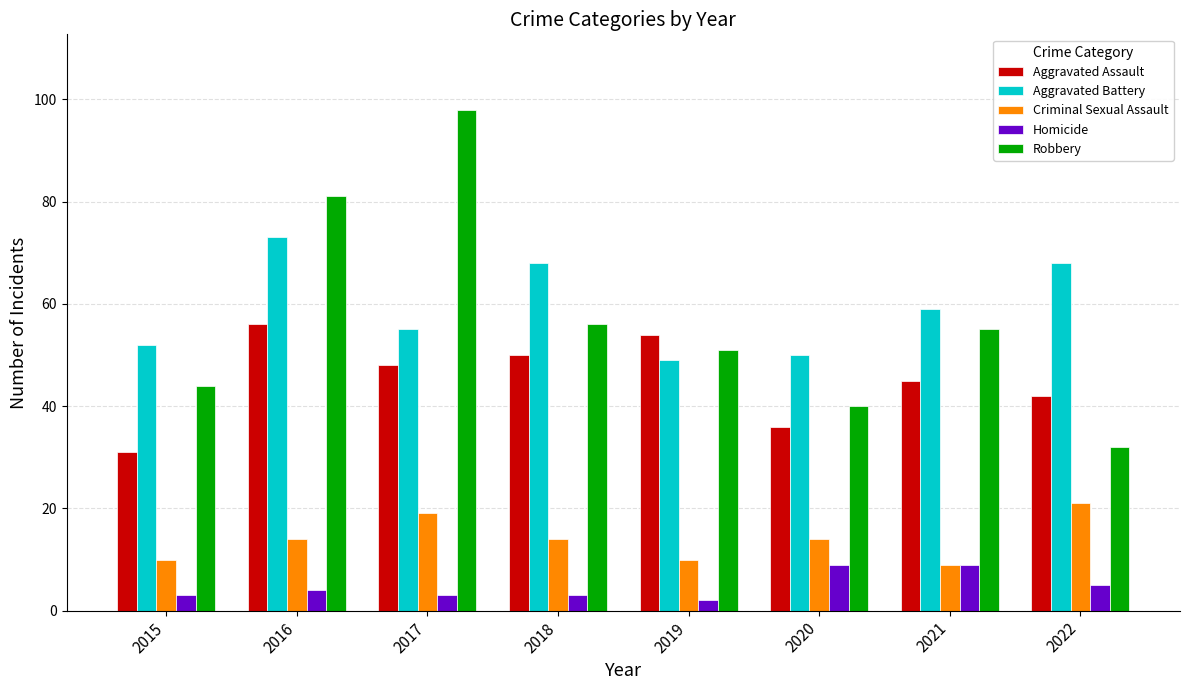

Where does the Robbery series first go above 55?

2016